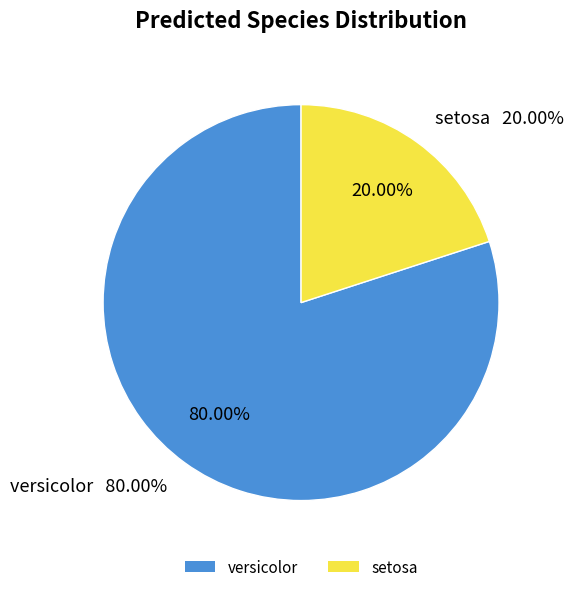

What percentage do versicolor and setosa together represent?

100.0%